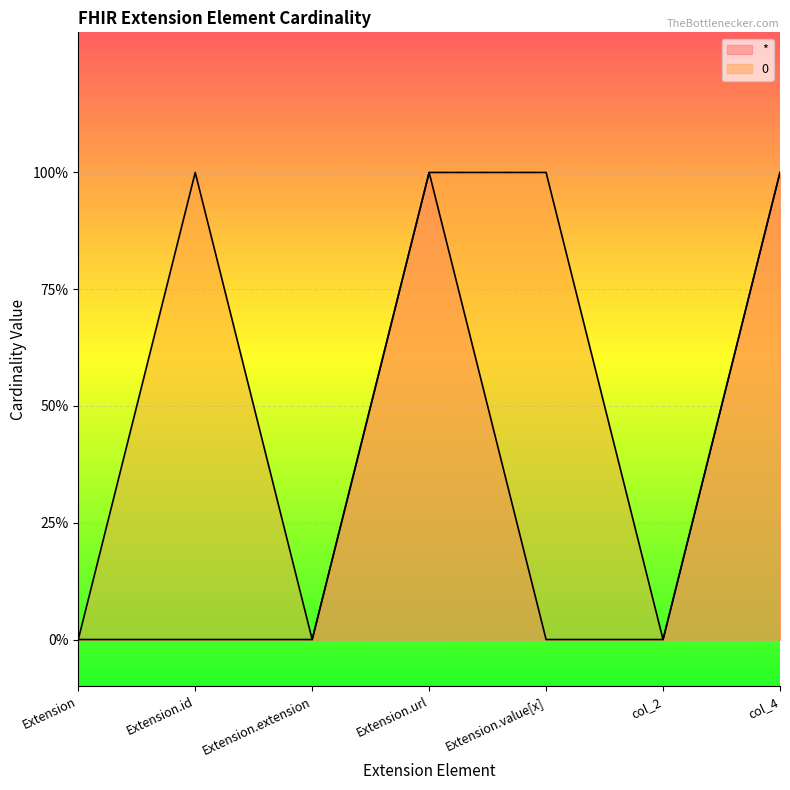

Reading left to right, extract all data points from this chart.

*: 0	0	0	1	0	0	1
0: 0	1	0	1	1	0	1